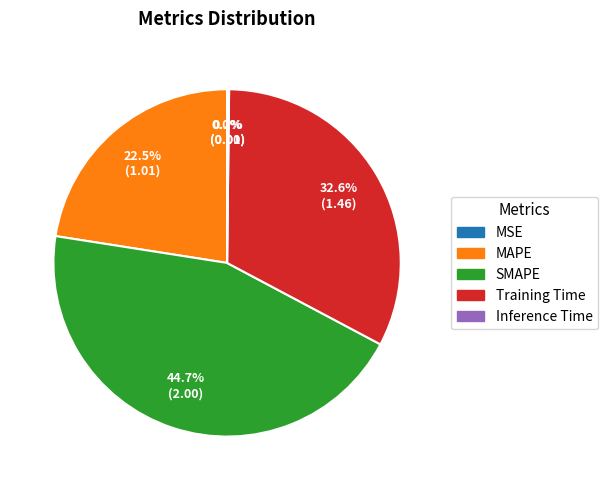

Which category has the biggest portion of the pie?

SMAPE